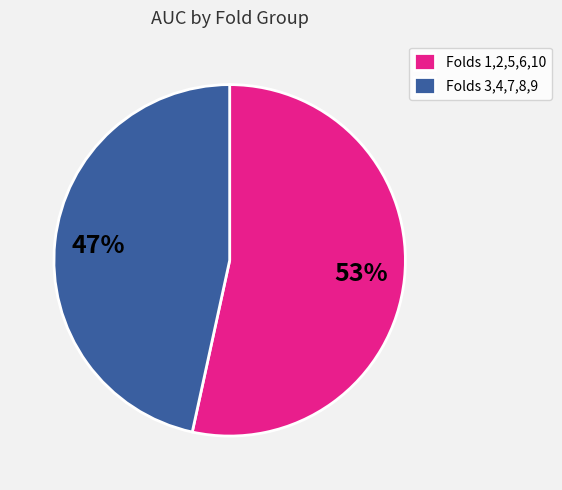

Combined, do Folds 3,4,7,8,9 and Folds 1,2,5,6,10 account for over 50%?

Yes